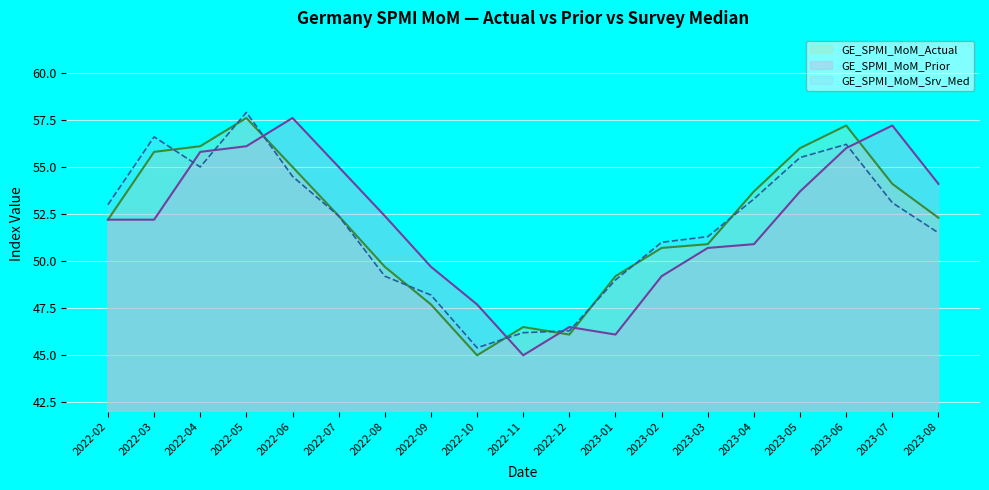

At which category is the sum across all series the highest?

2022-05